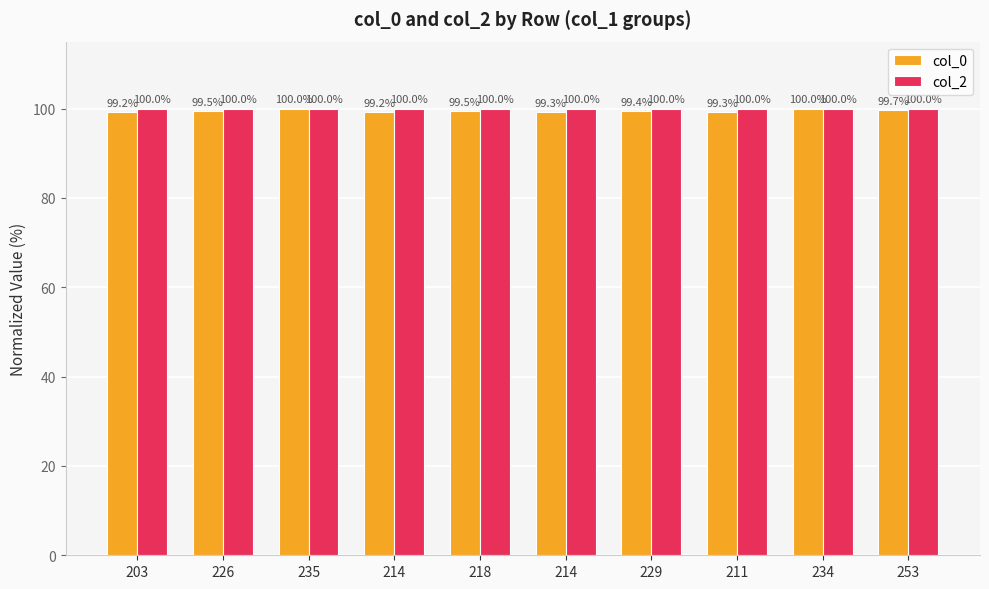

How many data points does each series have?

10